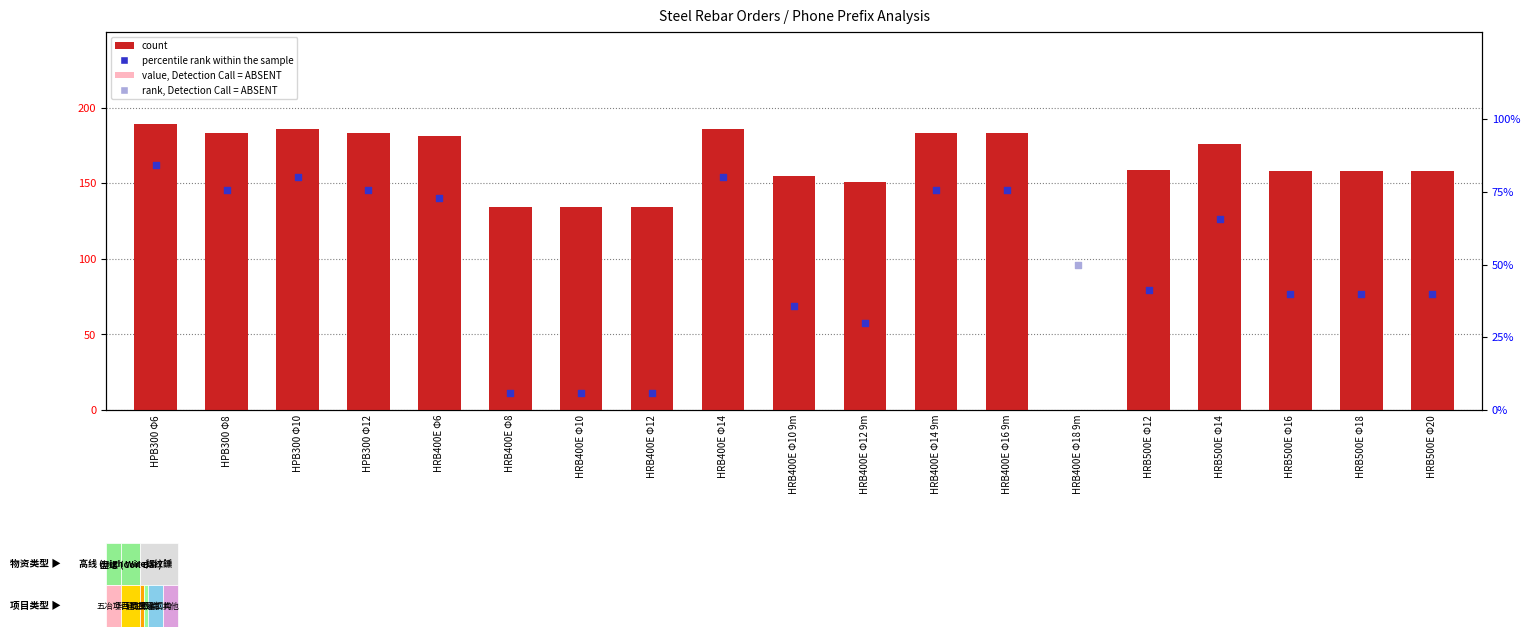

Between HPB300 Φ10 and HRB500E Φ20, which is larger?

HPB300 Φ10